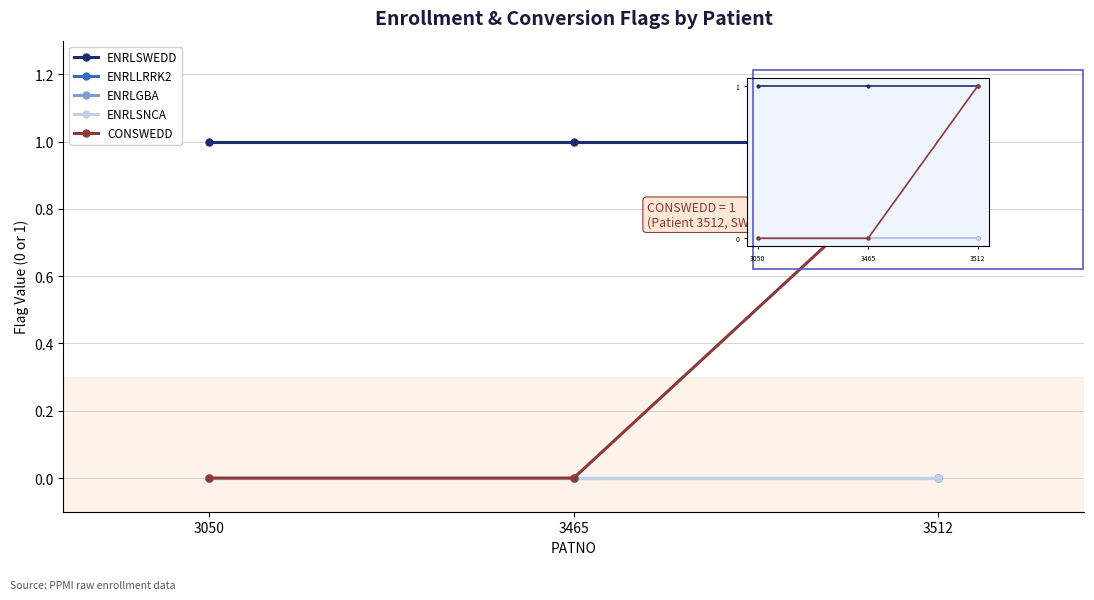

Which category has the lowest value in the CONSWEDD series?

3050